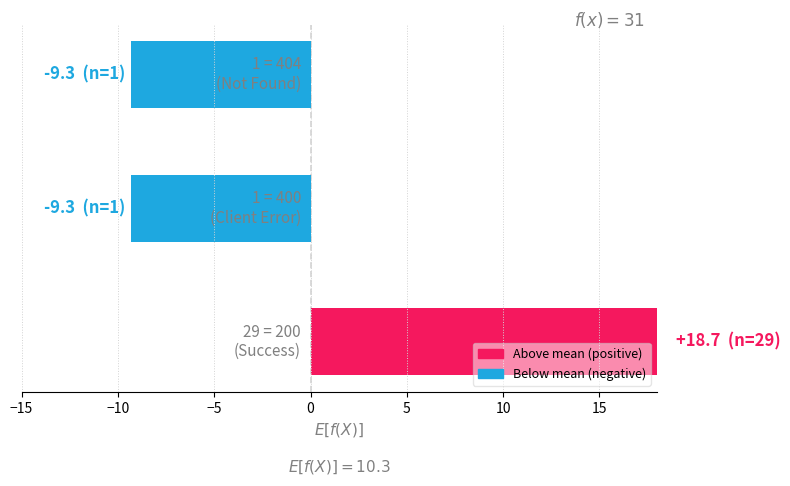

How many categories are shown in the chart?

3